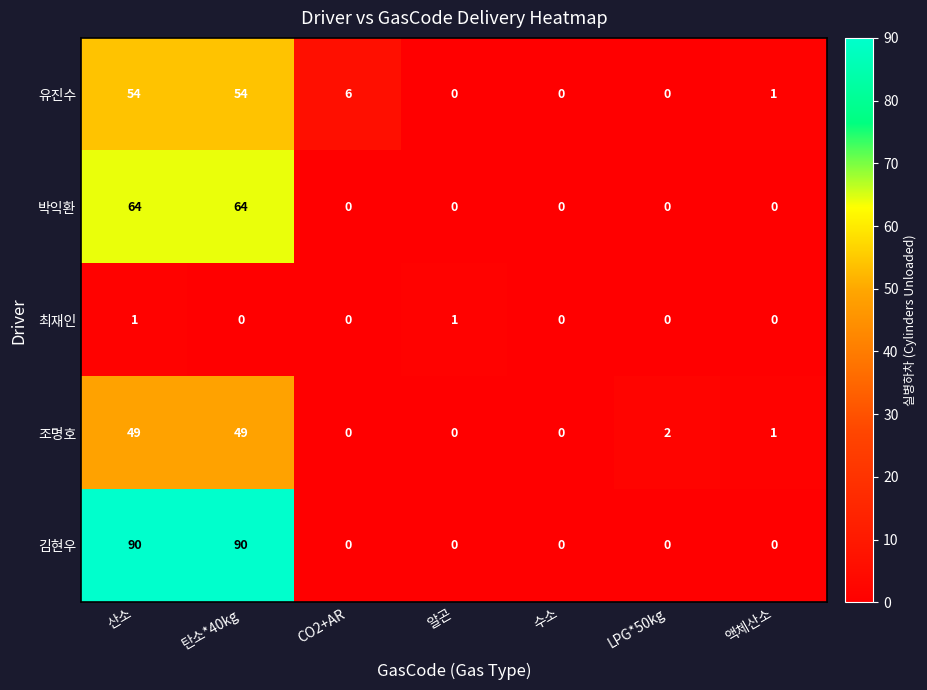

What is the total value across all series at 산소?

258